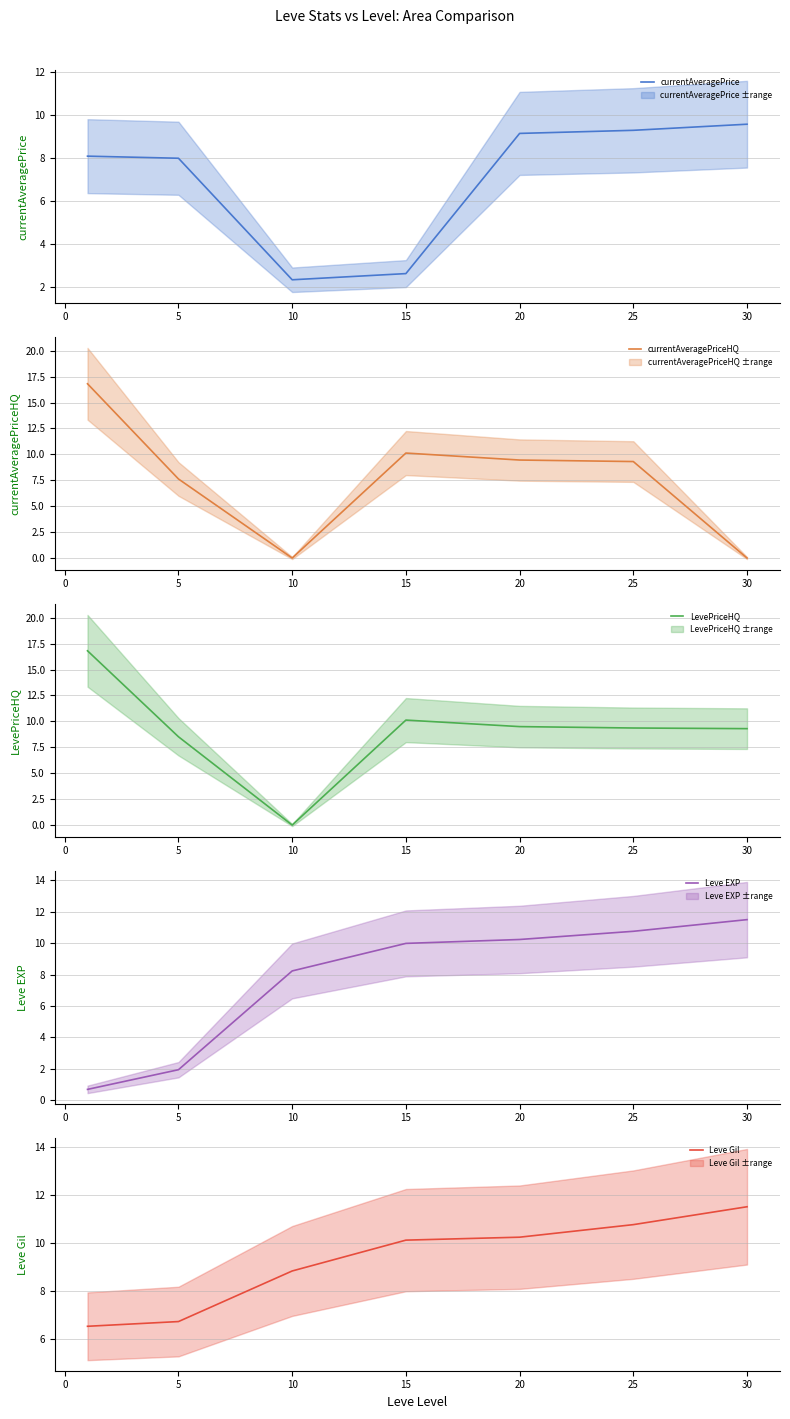

What is the highest value of the currentAveragePrice series?

9.6